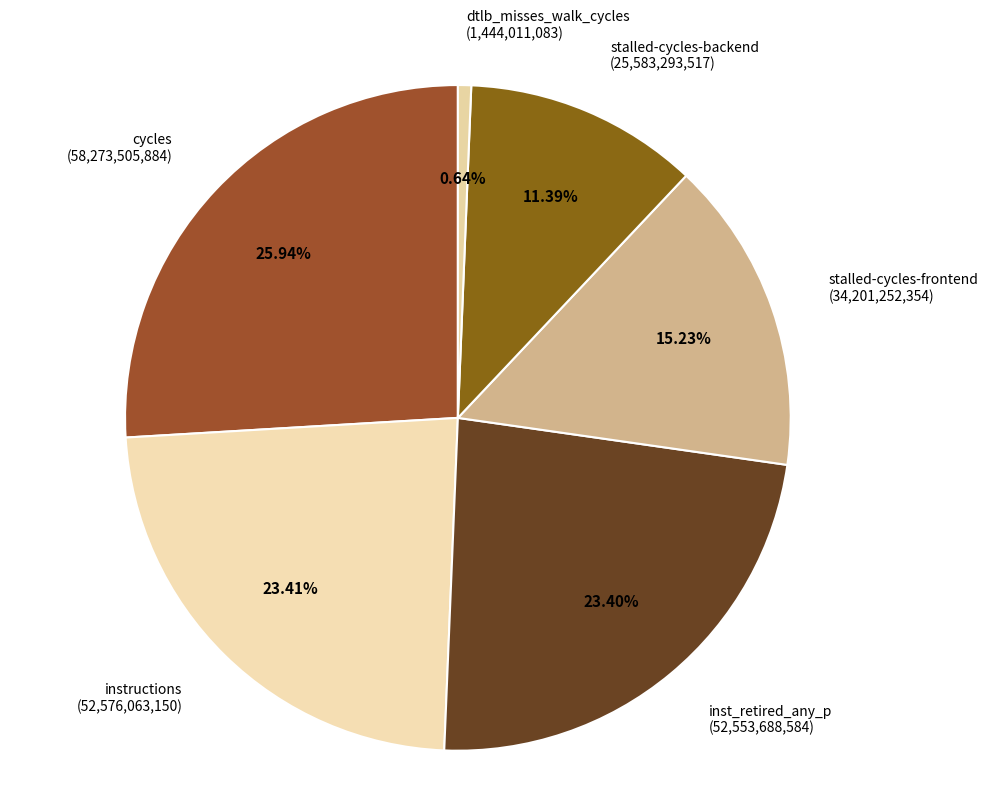

Between dtlb_misses_walk_cycles (1,444,011,083) and inst_retired_any_p (52,553,688,584), which is larger?

inst_retired_any_p (52,553,688,584)